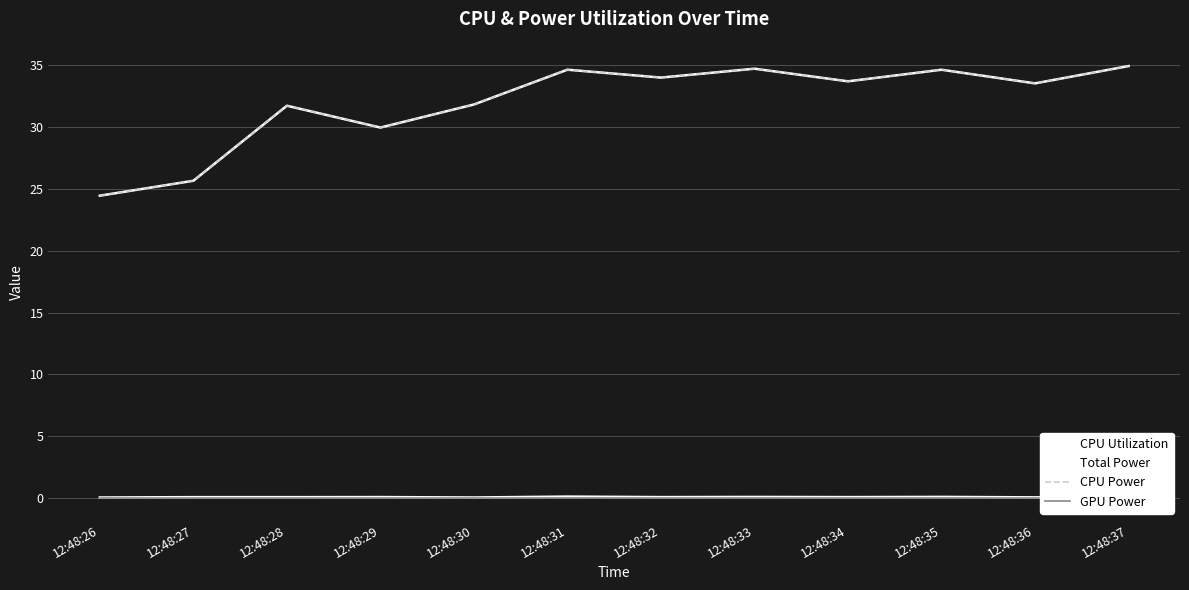

Is it true that CPU Power equals 31.7 at 12:48:28?

True